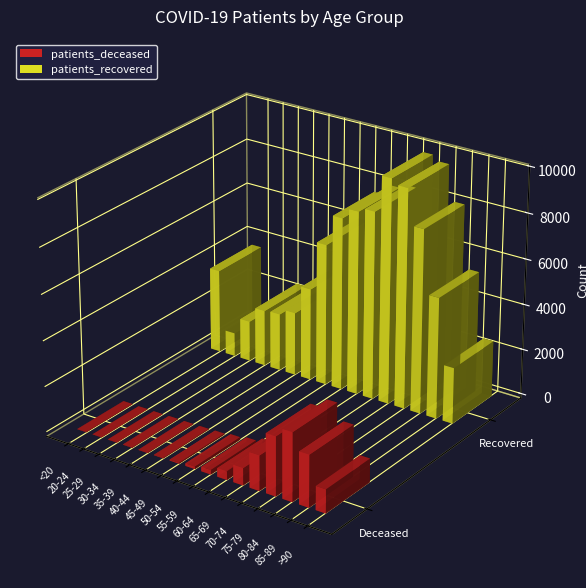

What is the spread (max minus min) of values at 60-64?

7690